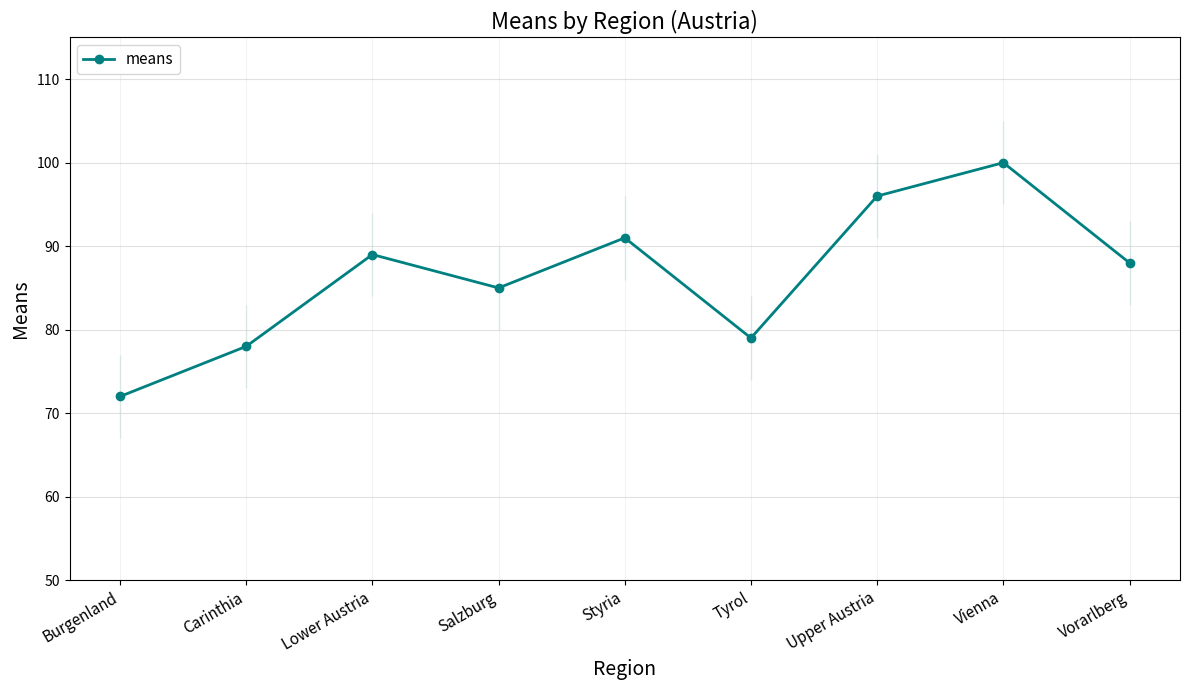

List the labels in order of value, largest first.

Vienna, Upper Austria, Styria, Lower Austria, Vorarlberg, Salzburg, Tyrol, Carinthia, Burgenland